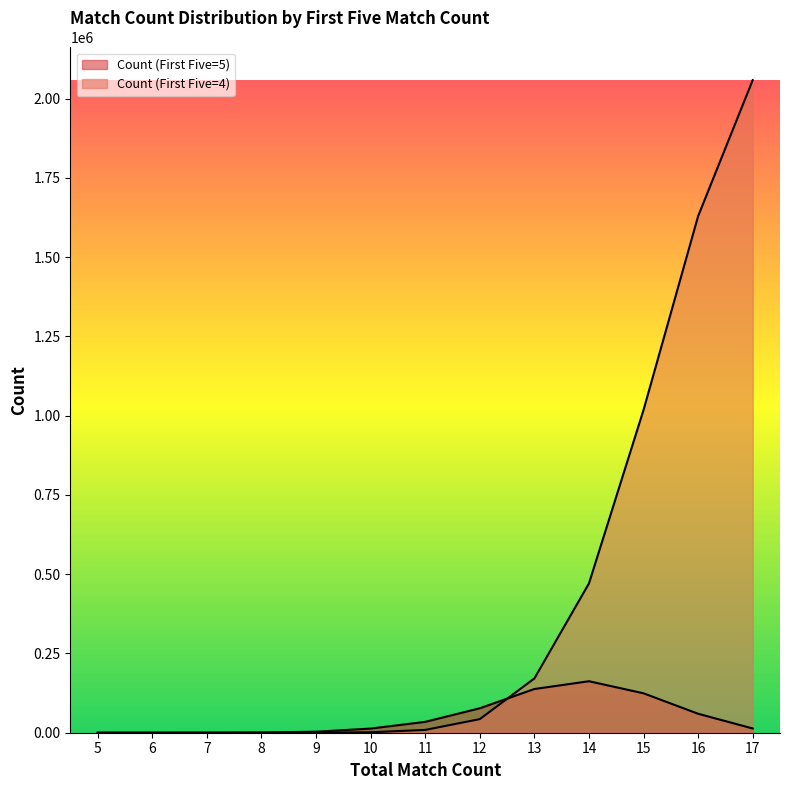

How many intersections are there between Count (First Five=5) and Count (First Five=4)?

1